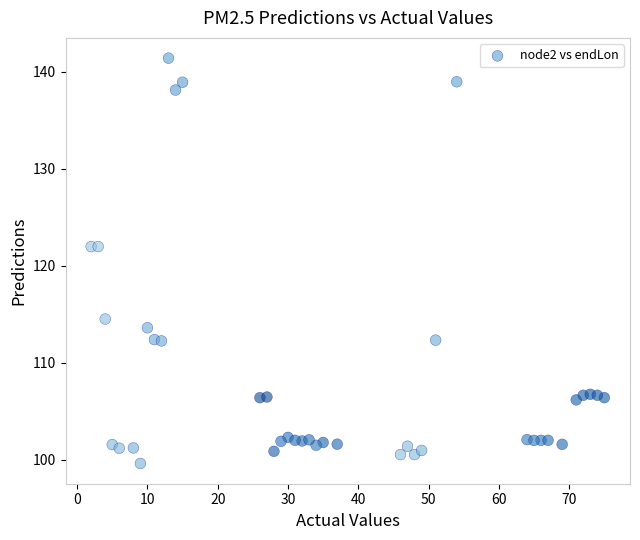

What is the range of X values (max minus min)?

73.0